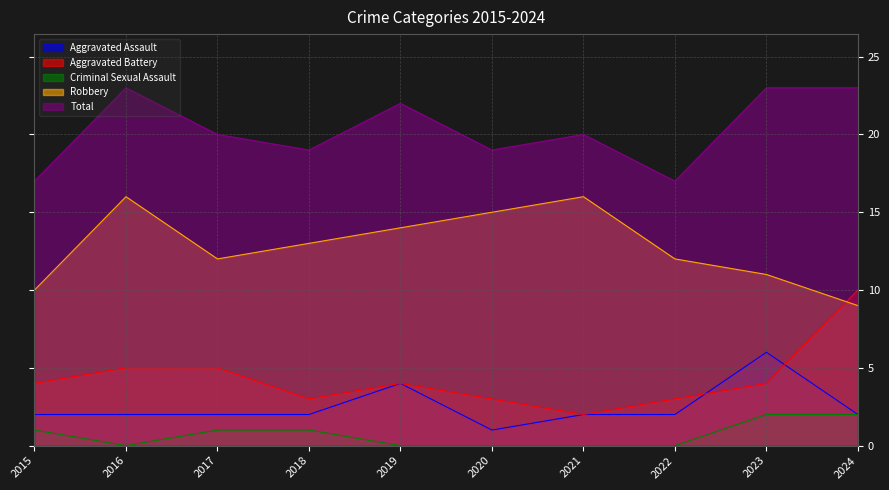

Where is the first local minimum for Aggravated Battery?

2018